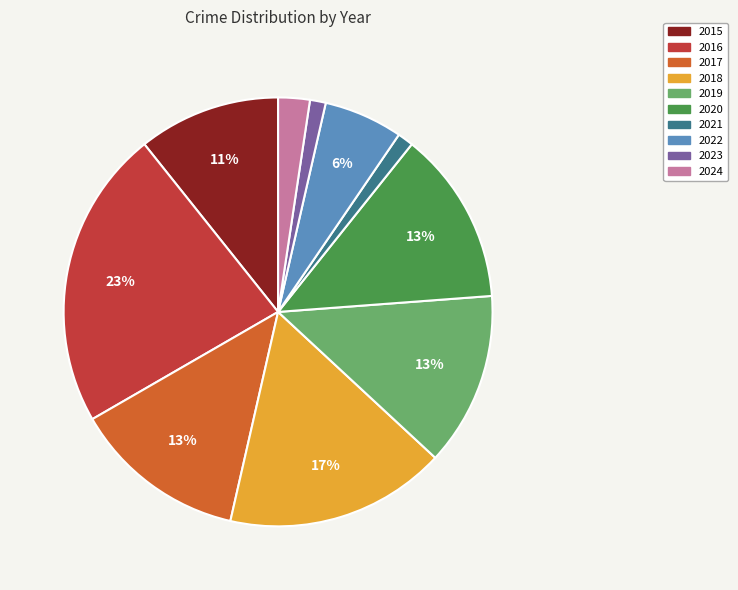

To the nearest percent, what percentage of the pie is 2022?

6%